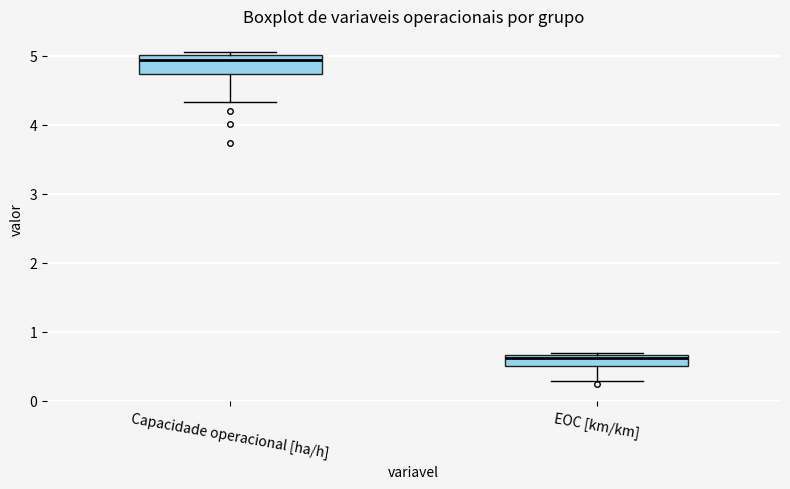

Comparing the boxes themselves (not the whiskers), which one is the tallest?

Capacidade operacional [ha/h]